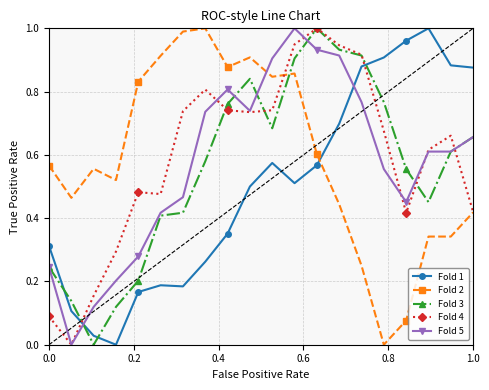

True or false: Fold 2 has more than 0 interior local peaks.

True